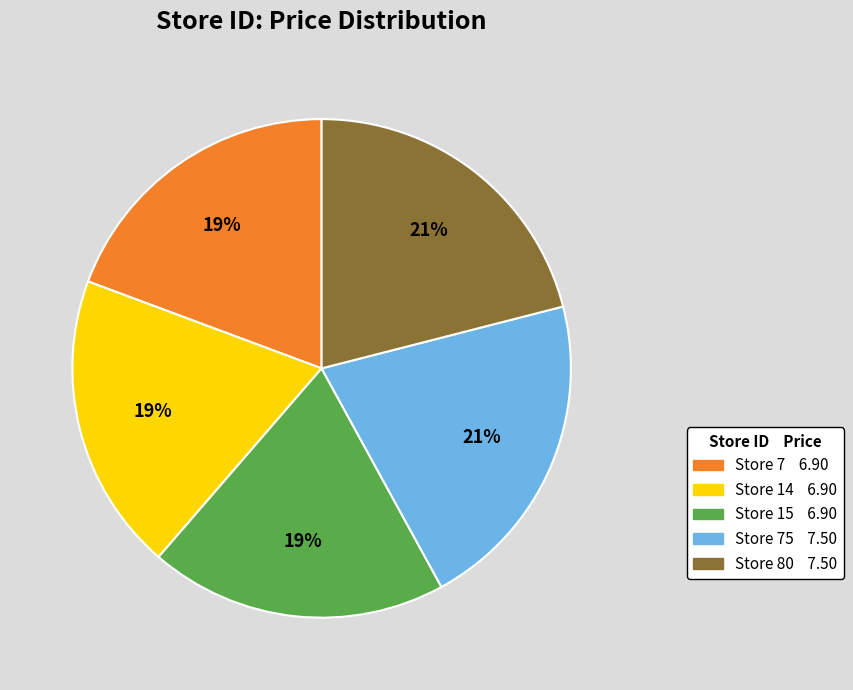

Is there any slice that represents more than half of the pie?

No